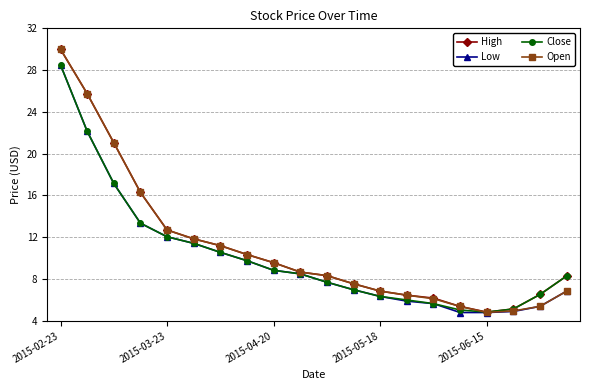

What is the value of the High point at the 10th from the left?

8.7